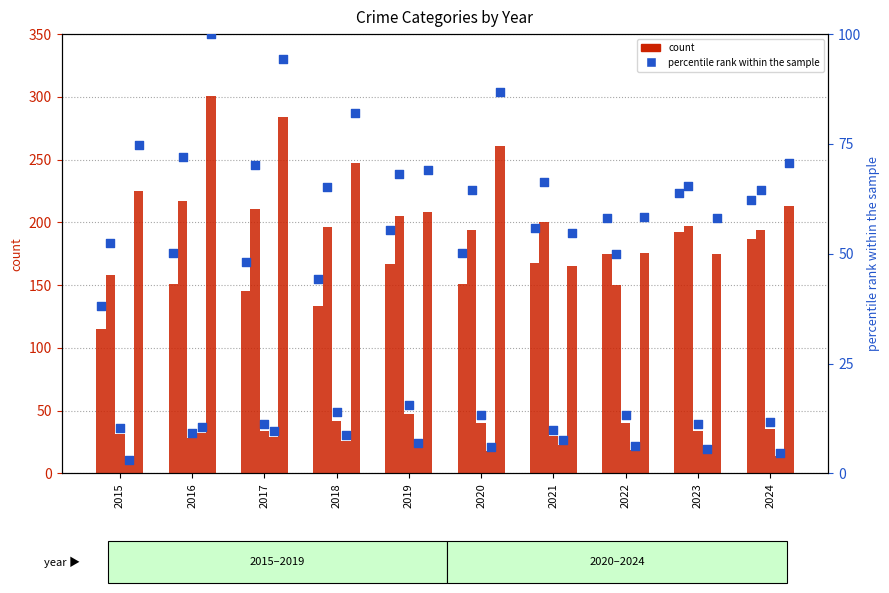

At how many categories does at least one series exceed 107?

10